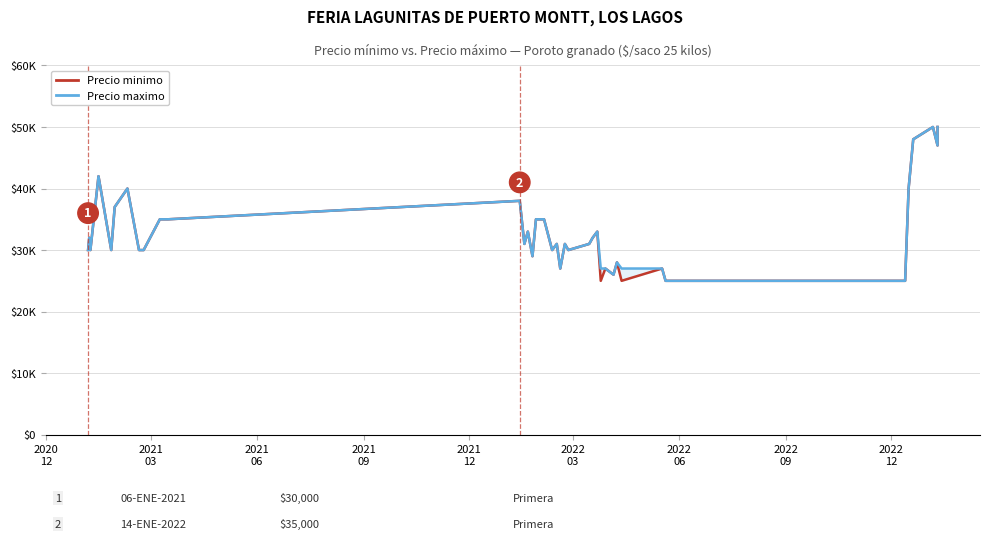

True or false: Precio maximo and Precio minimo cross at least once.

False